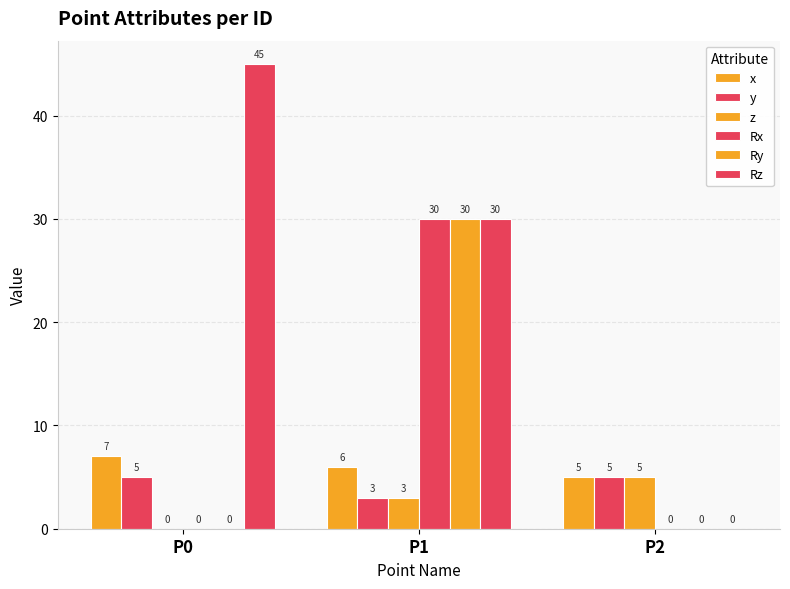

At which label is Rx closest to 15?

P0